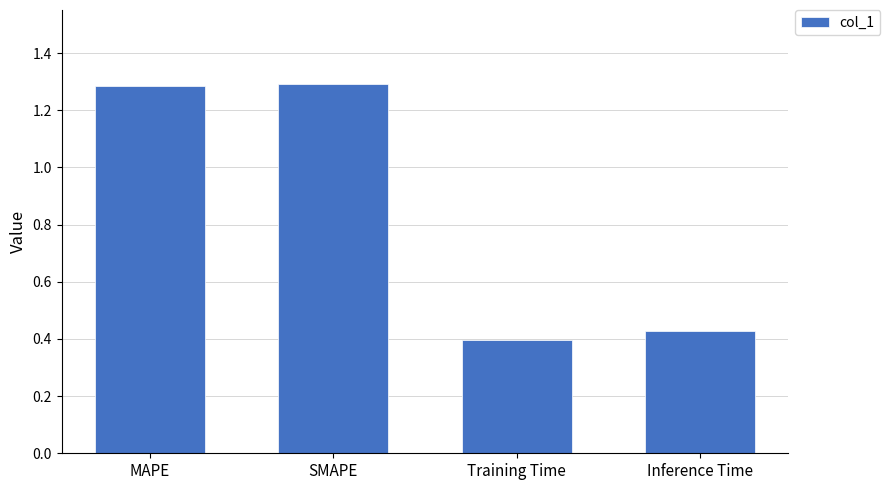

The chart shows a value of 0.4 at Training Time. True or false?

True